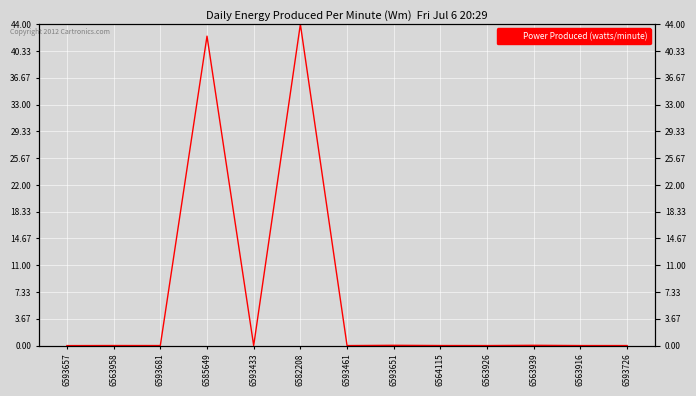

Where is the first local maximum?

6563958